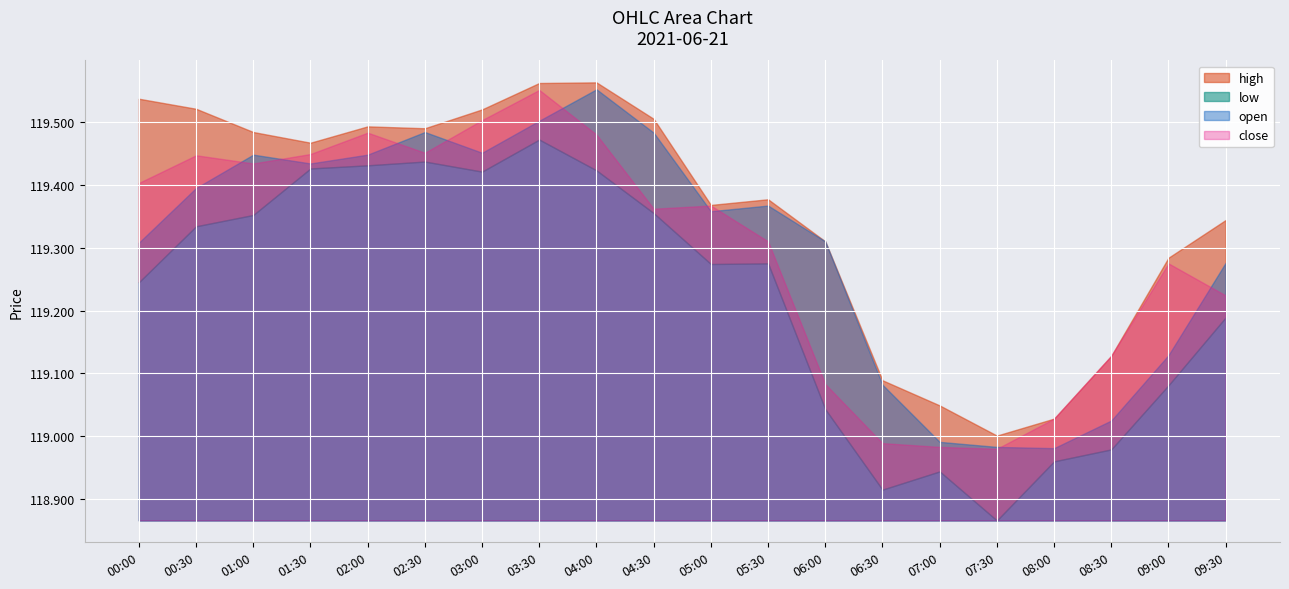

How many series are shown in this chart?

4